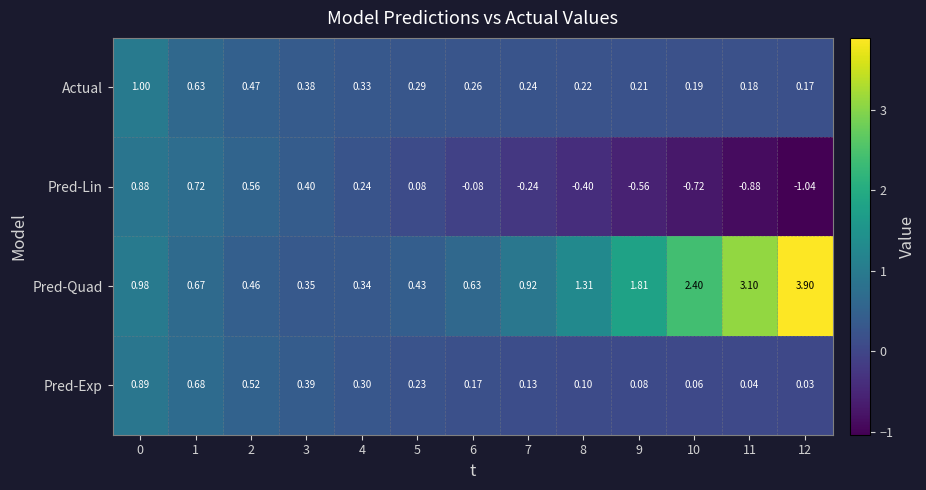

What is the total value across all series at 7?

1.1